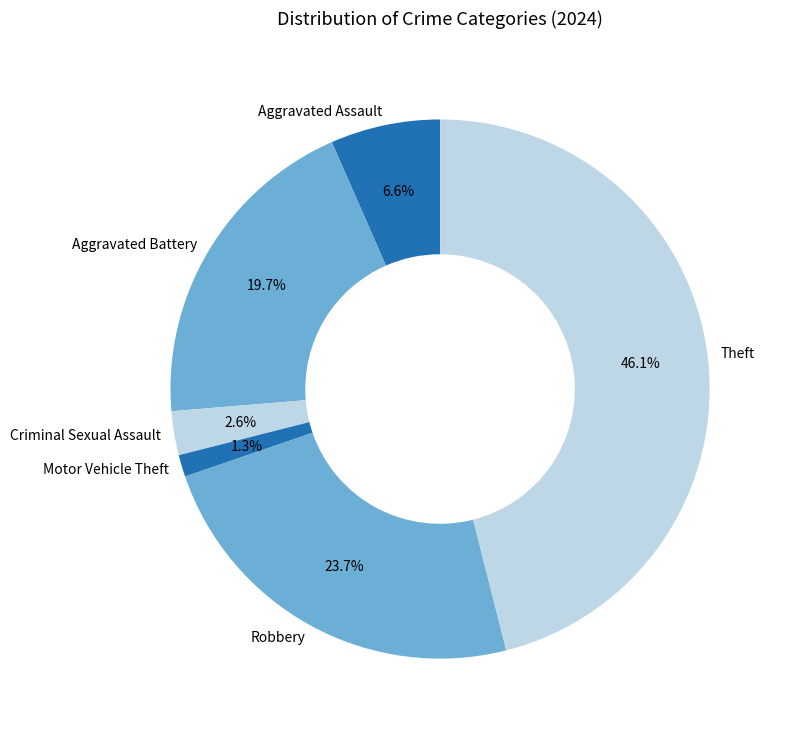

Which category has the biggest portion of the pie?

Theft